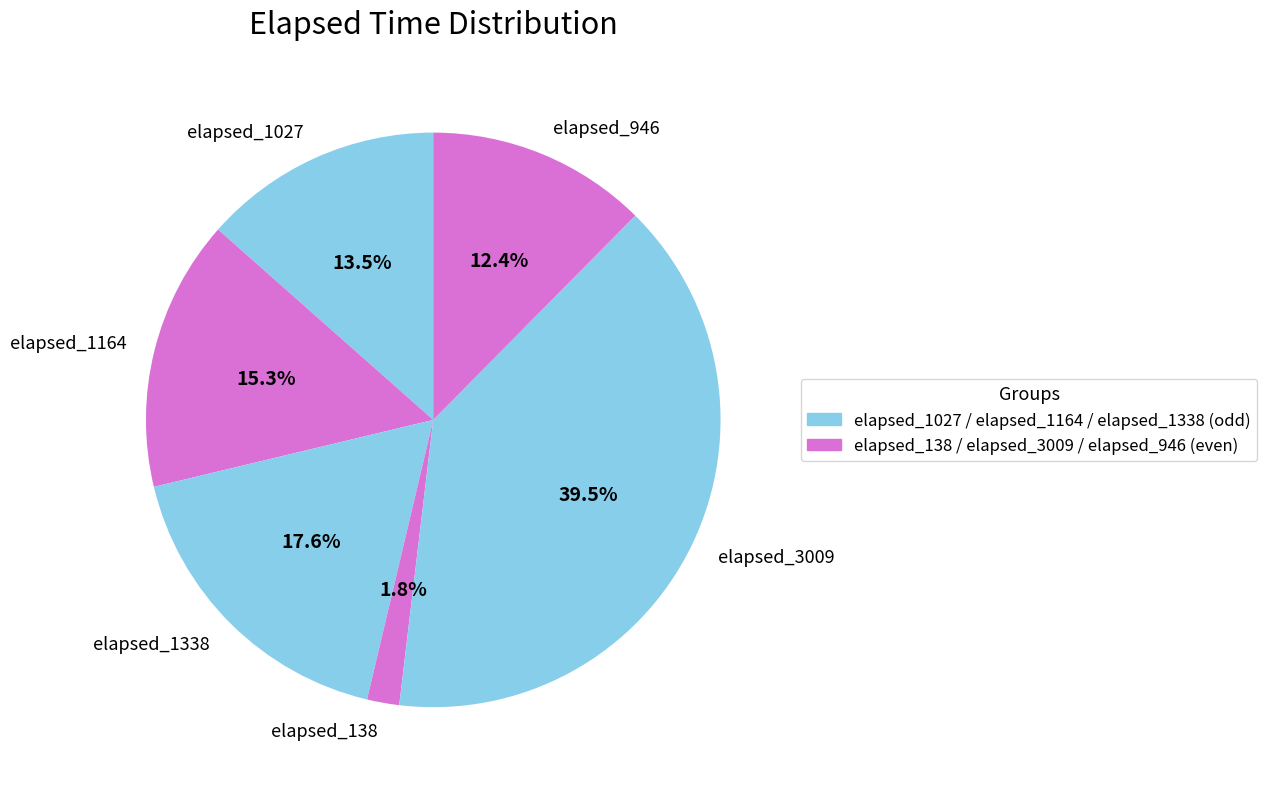

To the nearest percent, what portion does elapsed_138 represent?

2%